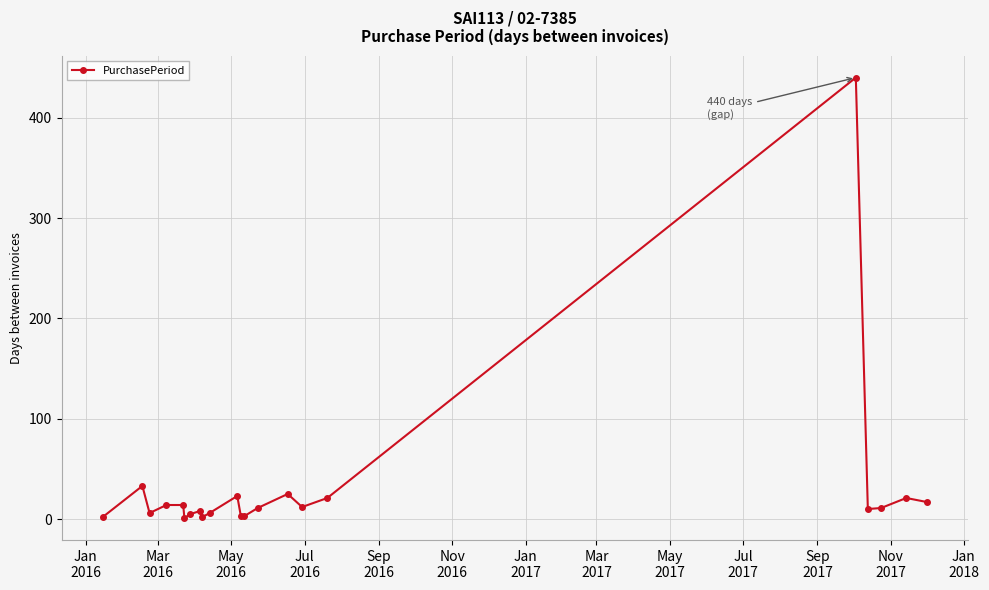

What is the difference between the second highest and minimum values?

32